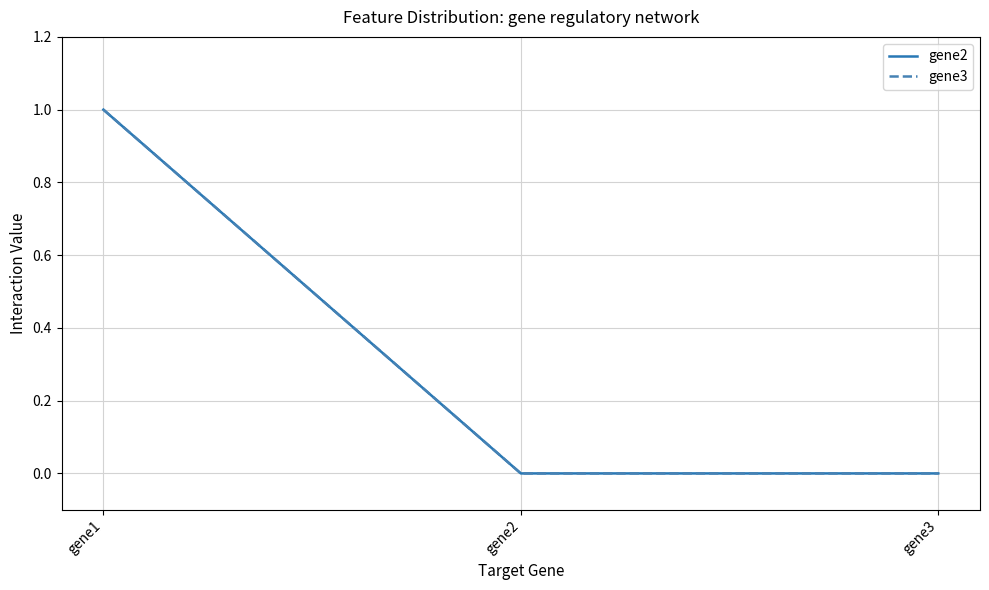

Is this an area chart (filled region under the line)?

No